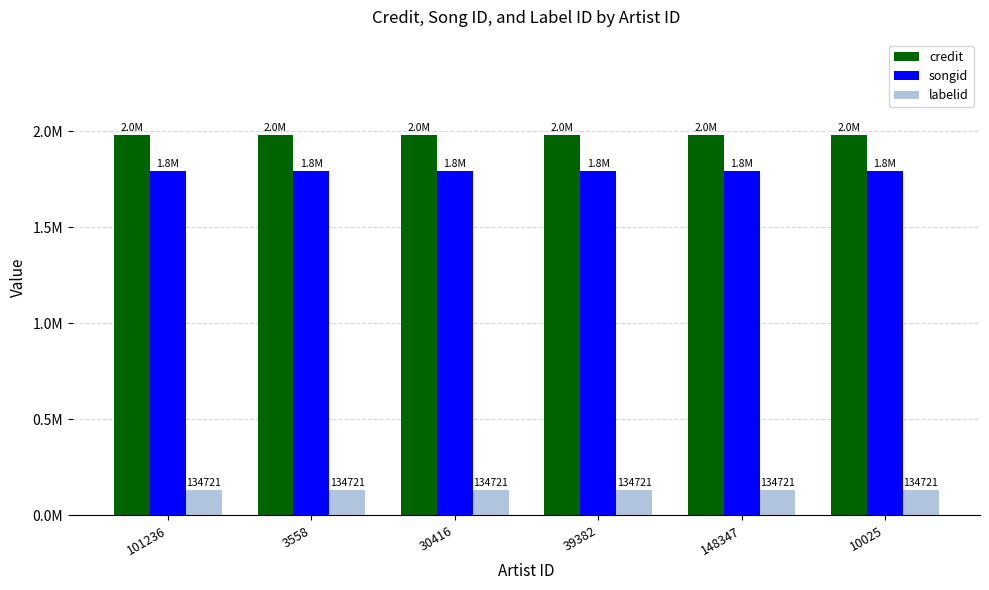

What is the value of the labelid bar at the 5th from the left?

134721